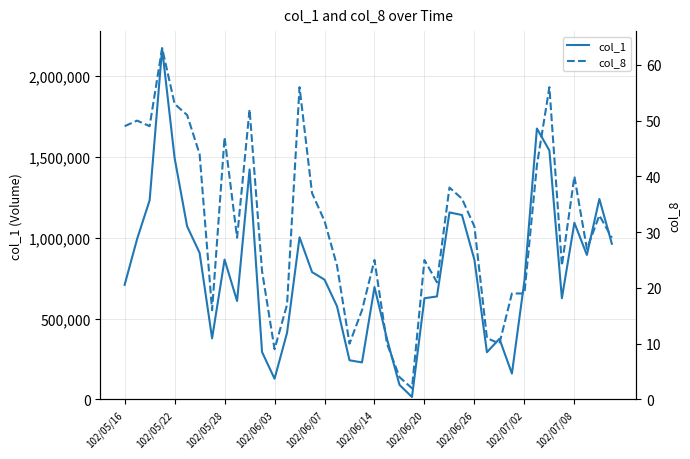

What is the difference between the second highest and minimum values in the col_8 series?

54